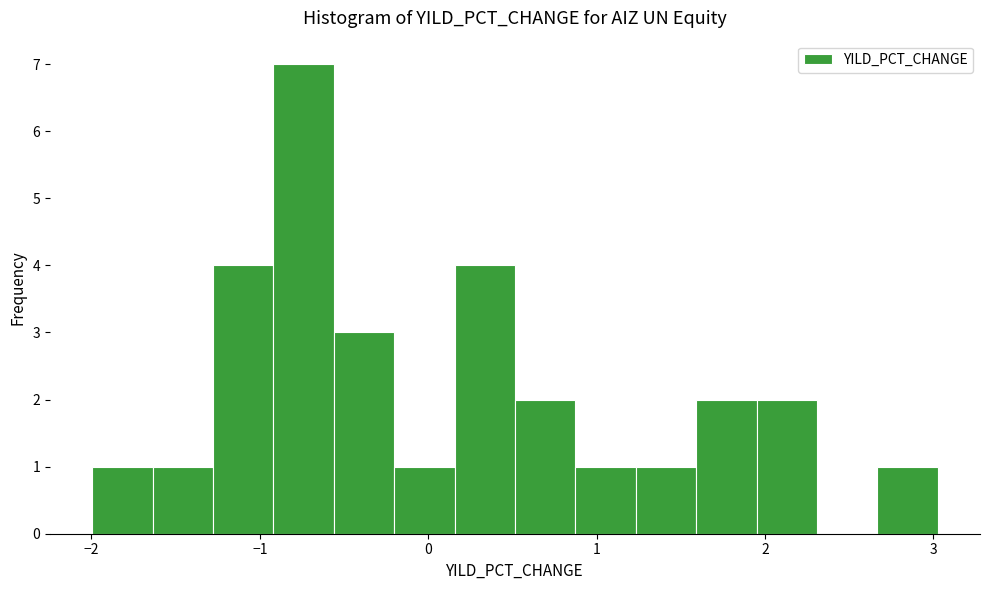

Around what value on the x-axis is the tallest bar? Give the approximate position of its centre, as read against the axis.

-0.7